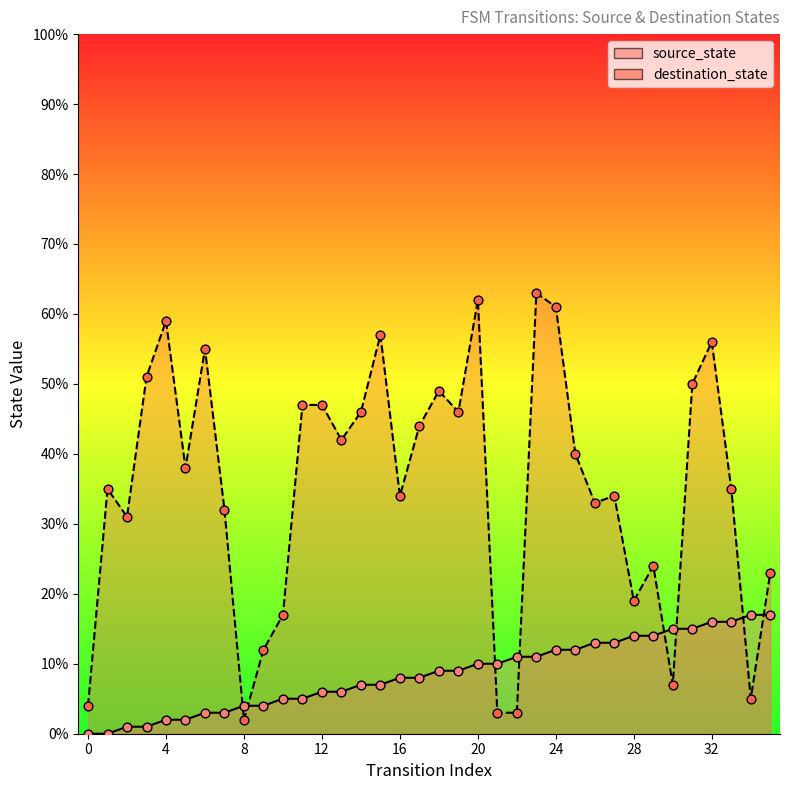

At which category is the sum across all series the highest?

23